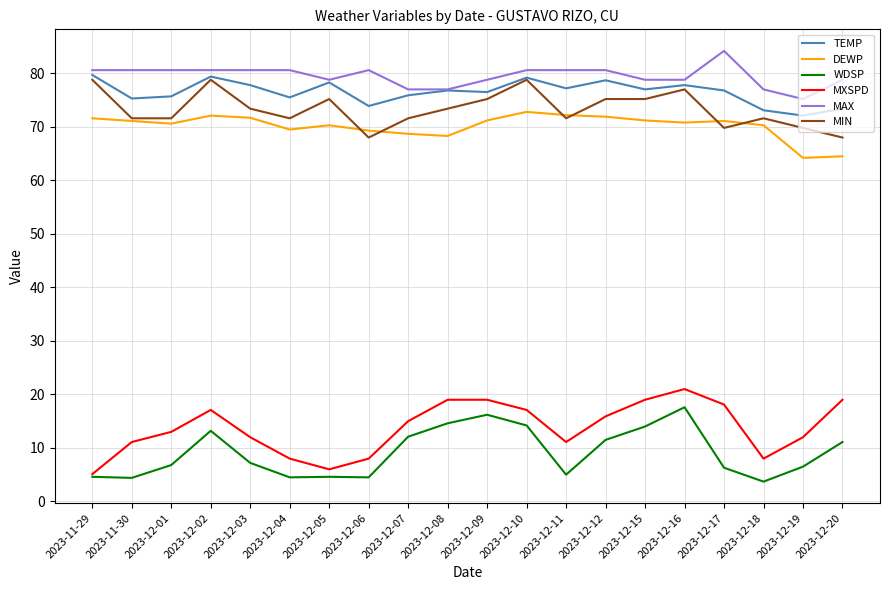

What is the smallest value displayed?

3.7